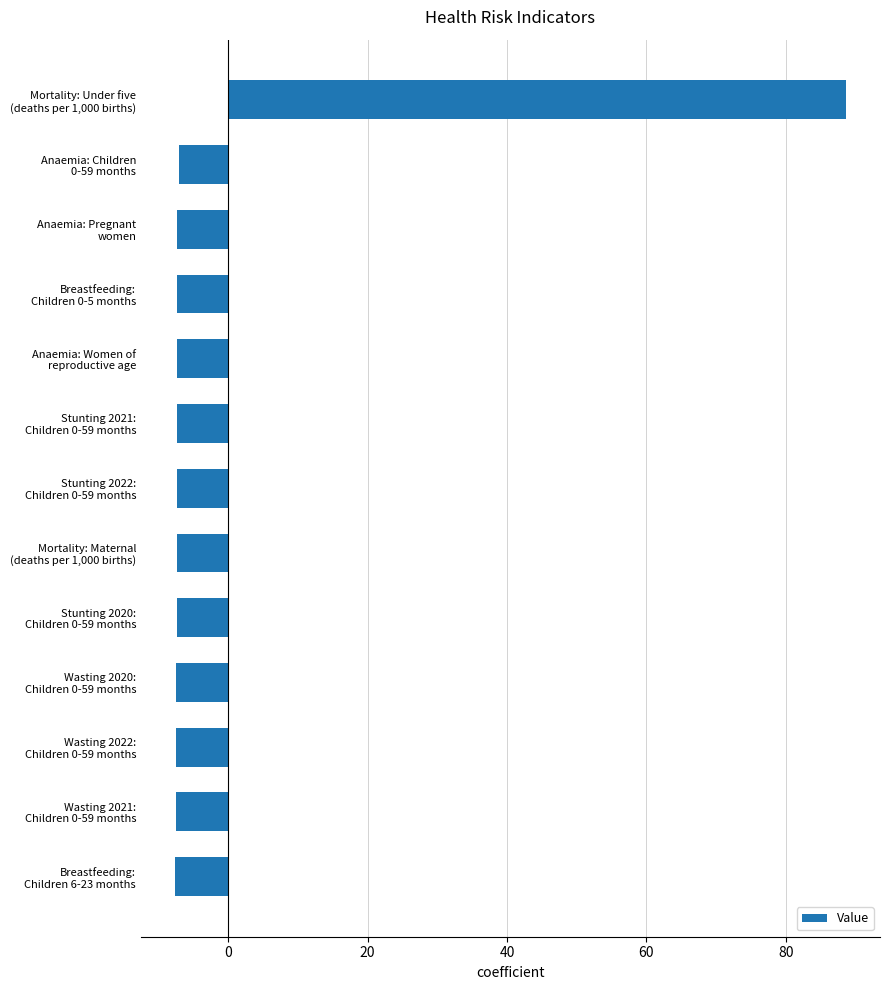

How many bars are there in total?

13